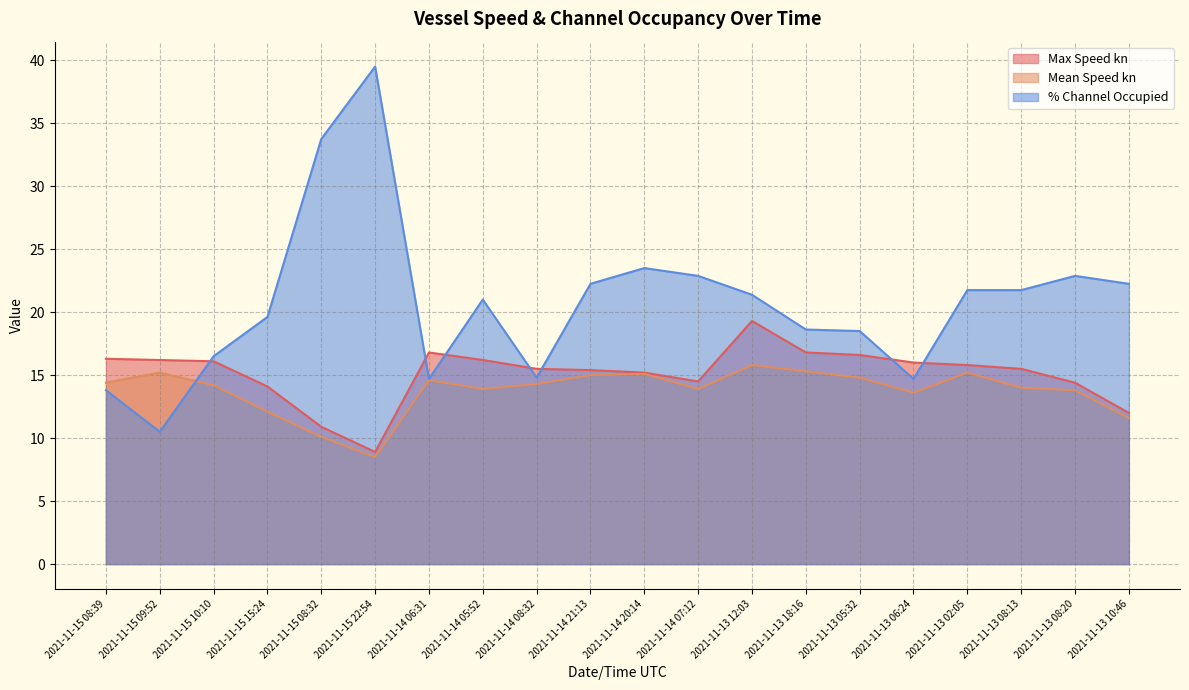

At which category is the sum across all series the highest?

2021-11-15 22:54